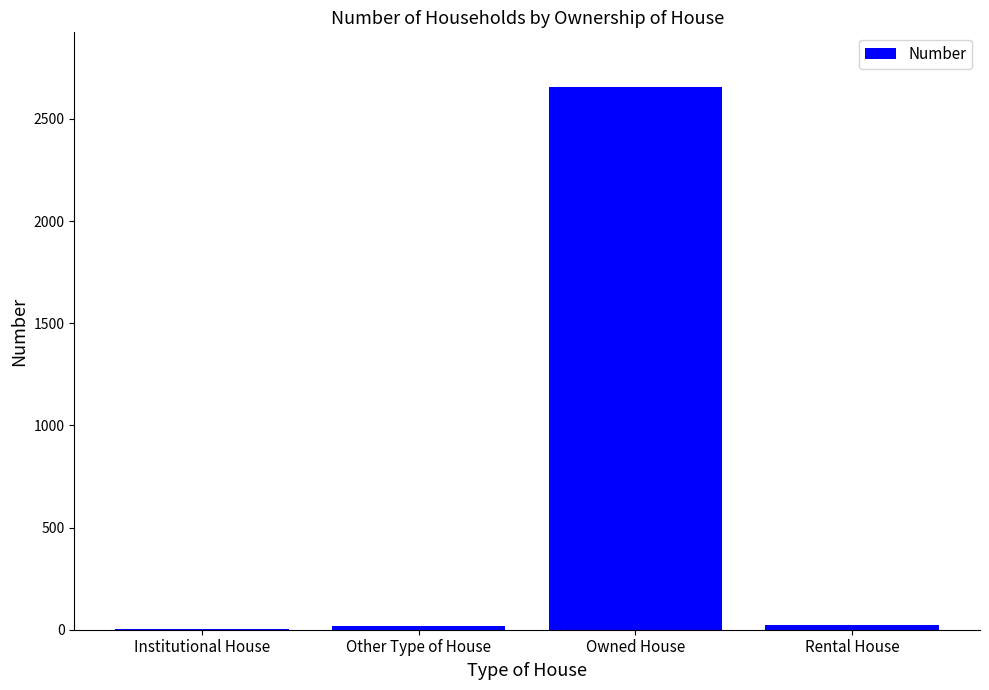

What is the average value?

676